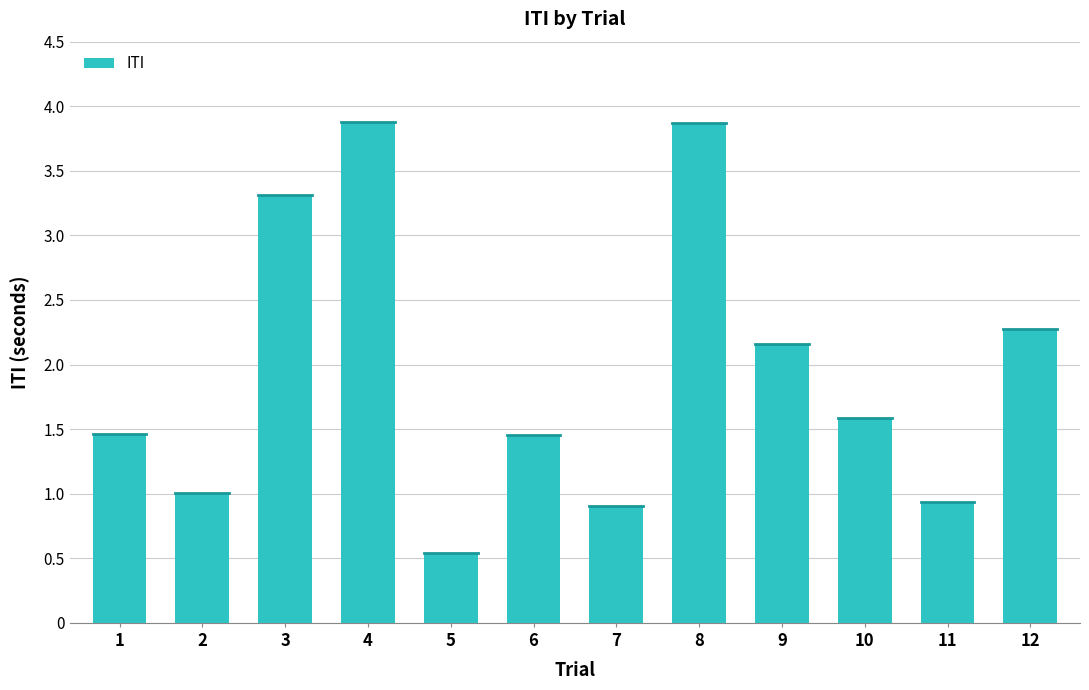

What is the greatest value displayed?

3.9